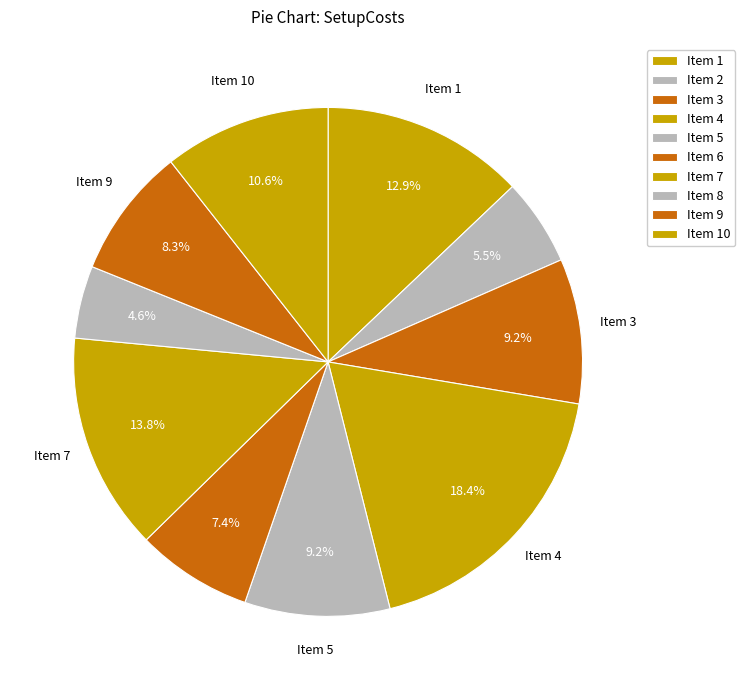

Count the number of slices in the pie.

10